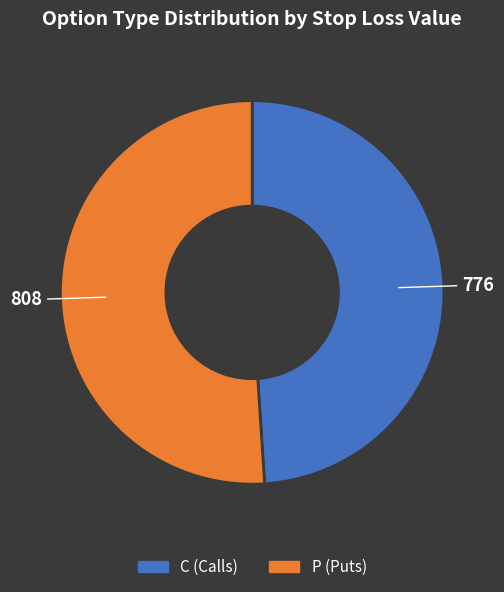

Rank the categories by value from highest to lowest.

P, C